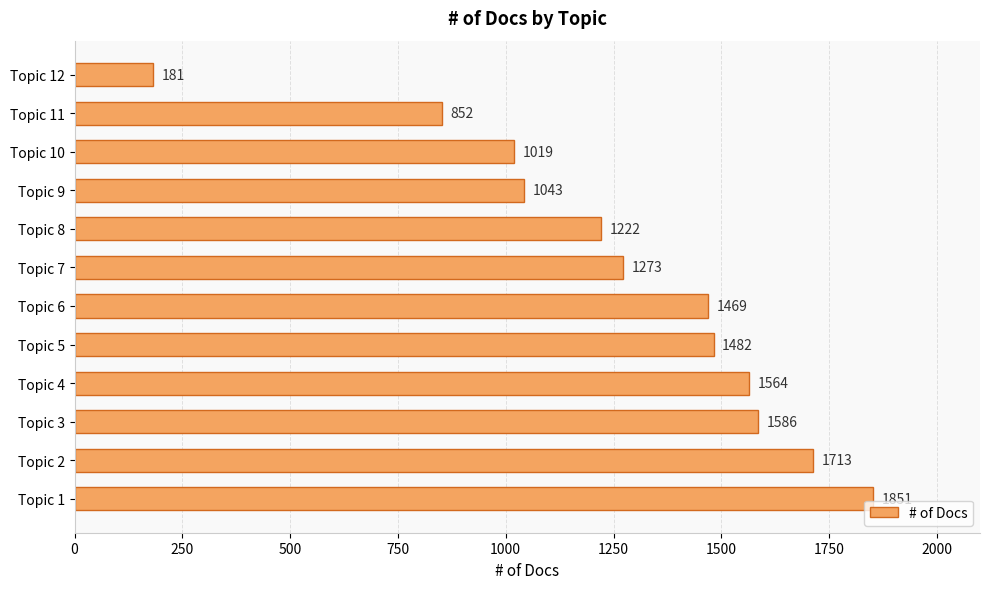

True or false: the data shows 1482 at Topic 5.

True